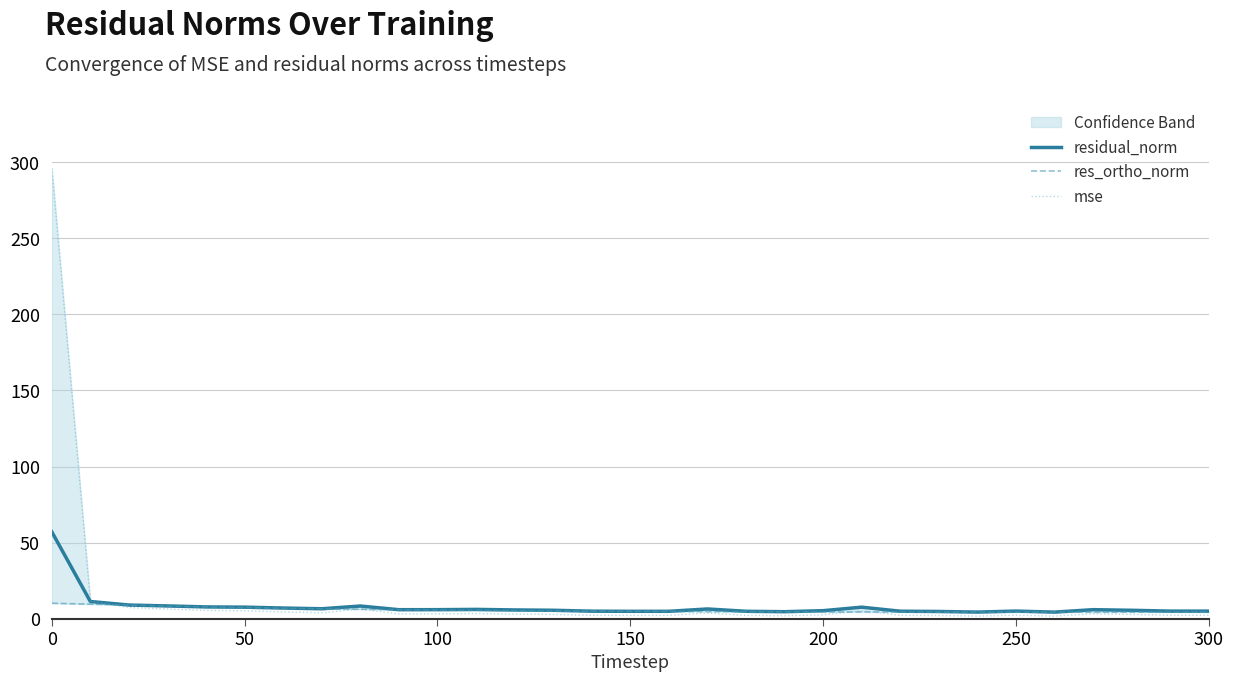

What is the maximum value for residual_norm?

57.1